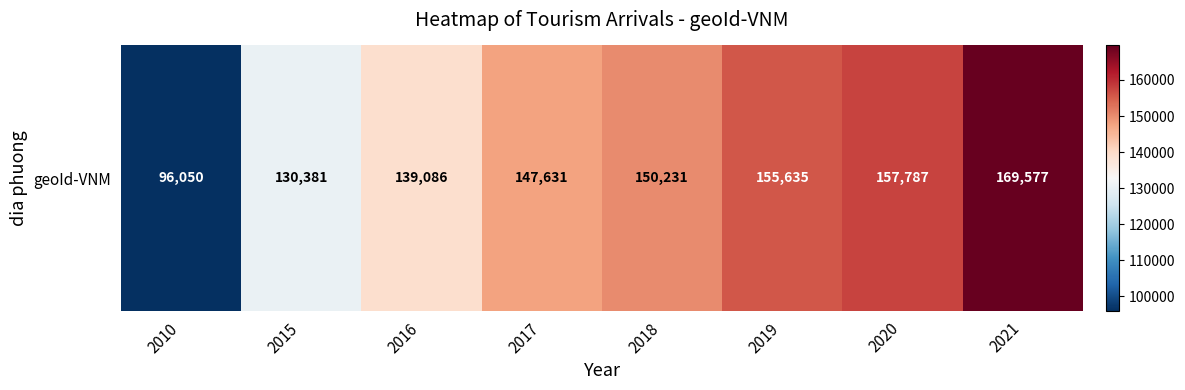

List the labels in order of value, smallest first.

2010, 2015, 2016, 2017, 2018, 2019, 2020, 2021